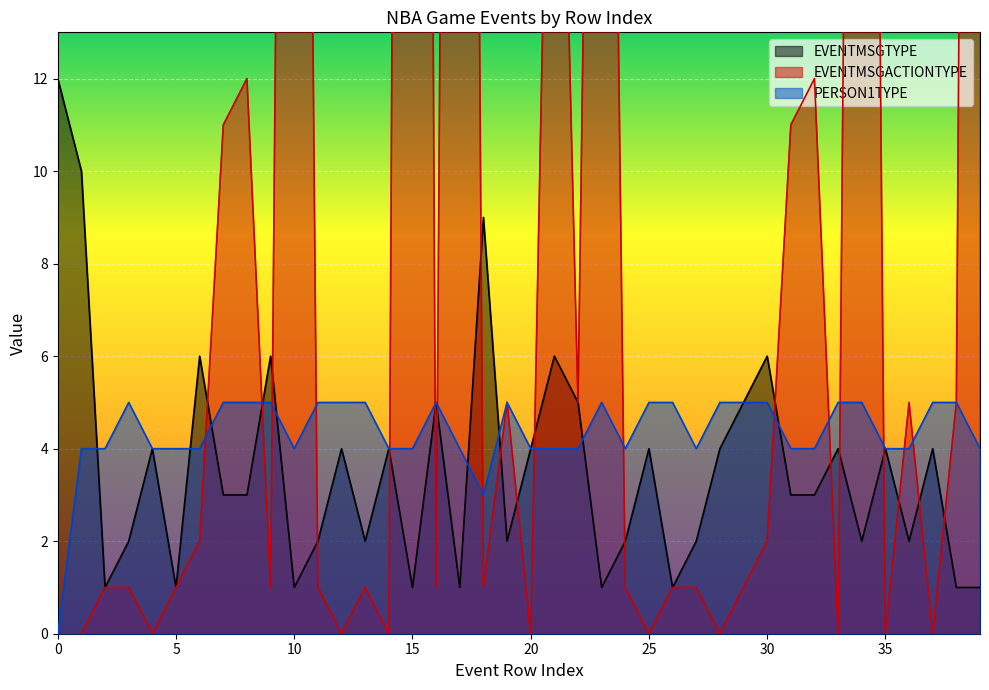

Reading left to right, transcribe all the data shown in this chart.

EVENTMSGTYPE: 0=12	1=10	2=1	3=2	4=4	5=1	6=6	7=3	8=3	9=6	10=1	11=2	12=4	13=2	14=4	15=1	16=5	17=1	18=9	19=2	20=4	21=6	22=5	23=1	24=2	25=4	26=1	27=2	28=4	29=5	30=6	31=3	32=3	33=4	34=2	35=4	36=2	37=4	38=1	39=1
EVENTMSGACTIONTYPE: 0=0	1=0	2=1	3=1	4=0	5=1	6=2	7=11	8=12	9=1	10=58	11=1	12=0	13=1	14=0	15=98	16=1	17=75	18=1	19=5	20=0	21=26	22=5	23=42	24=1	25=0	26=1	27=1	28=0	29=1	30=2	31=11	32=12	33=0	34=58	35=0	36=5	37=0	38=5	39=80
PERSON1TYPE: 0=0	1=4	2=4	3=5	4=4	5=4	6=4	7=5	8=5	9=5	10=4	11=5	12=5	13=5	14=4	15=4	16=5	17=4	18=3	19=5	20=4	21=4	22=4	23=5	24=4	25=5	26=5	27=4	28=5	29=5	30=5	31=4	32=4	33=5	34=5	35=4	36=4	37=5	38=5	39=4